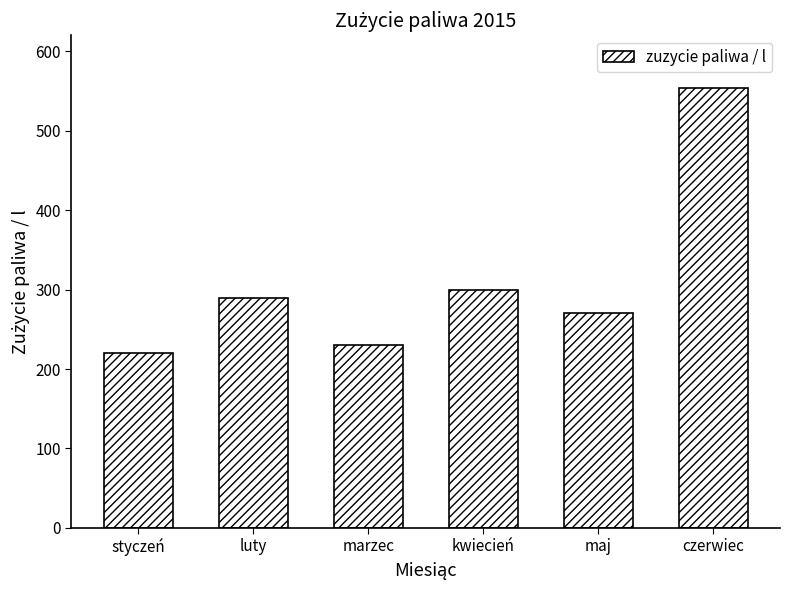

What is the change in value from marzec to kwiecień?

+70